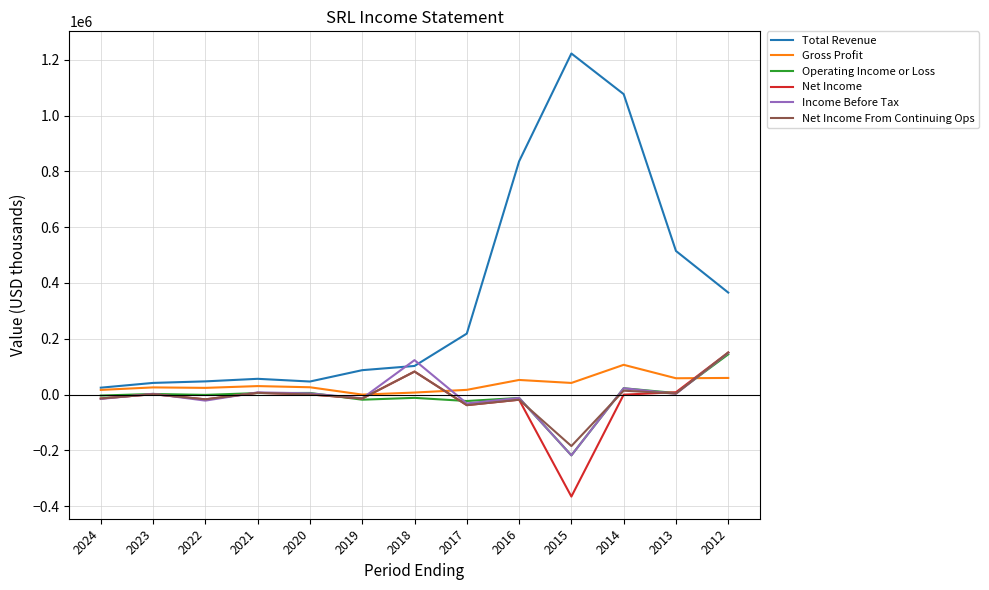

What is the maximum value shown in the chart?

1223200